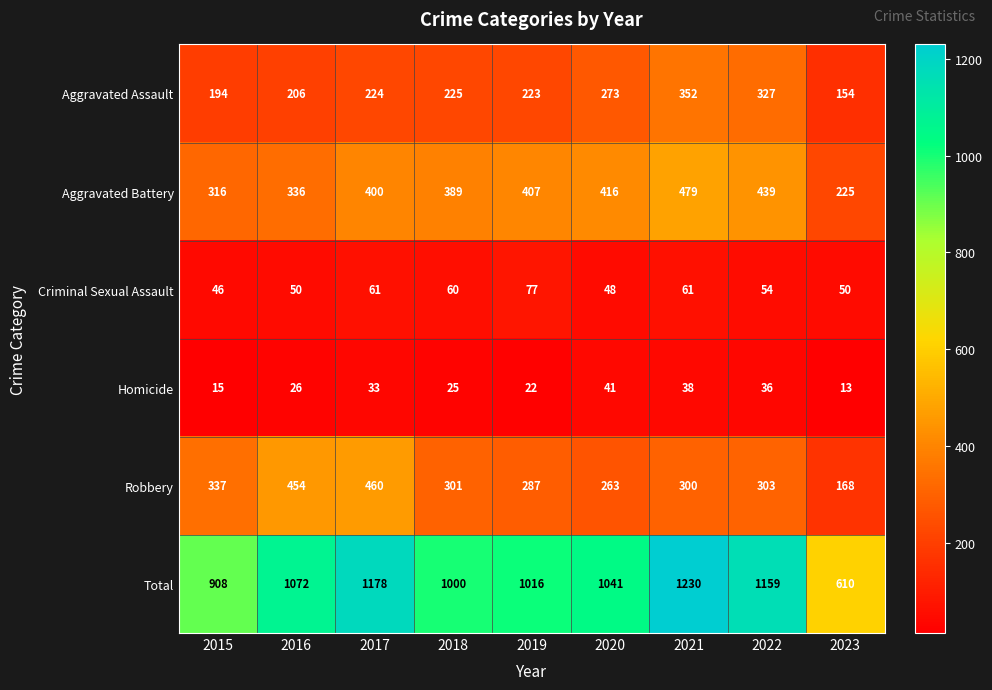

What is the sum of all Aggravated Assault values?

2178